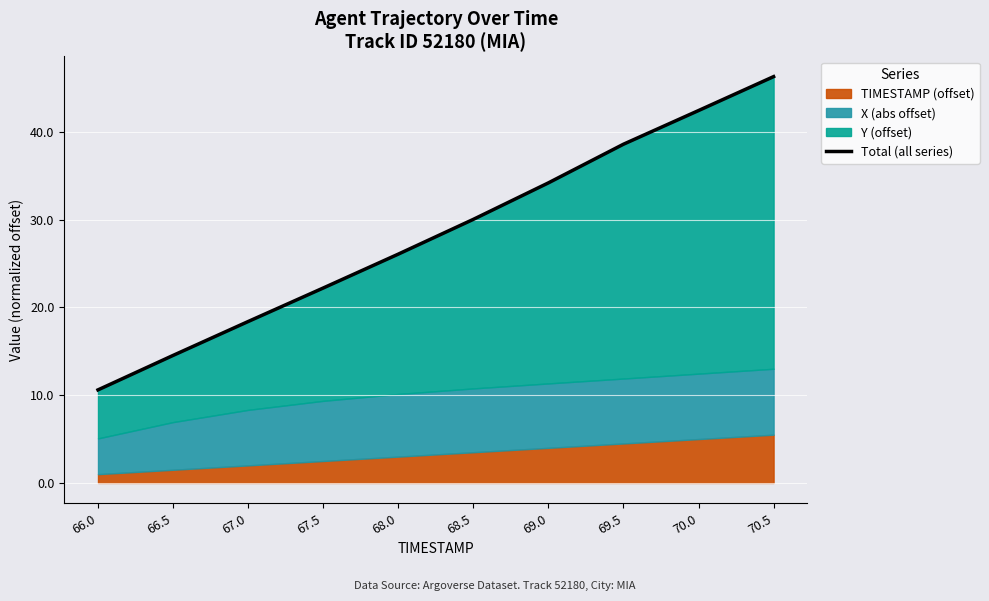

At which category does the chart reach its peak across all series?

70.5